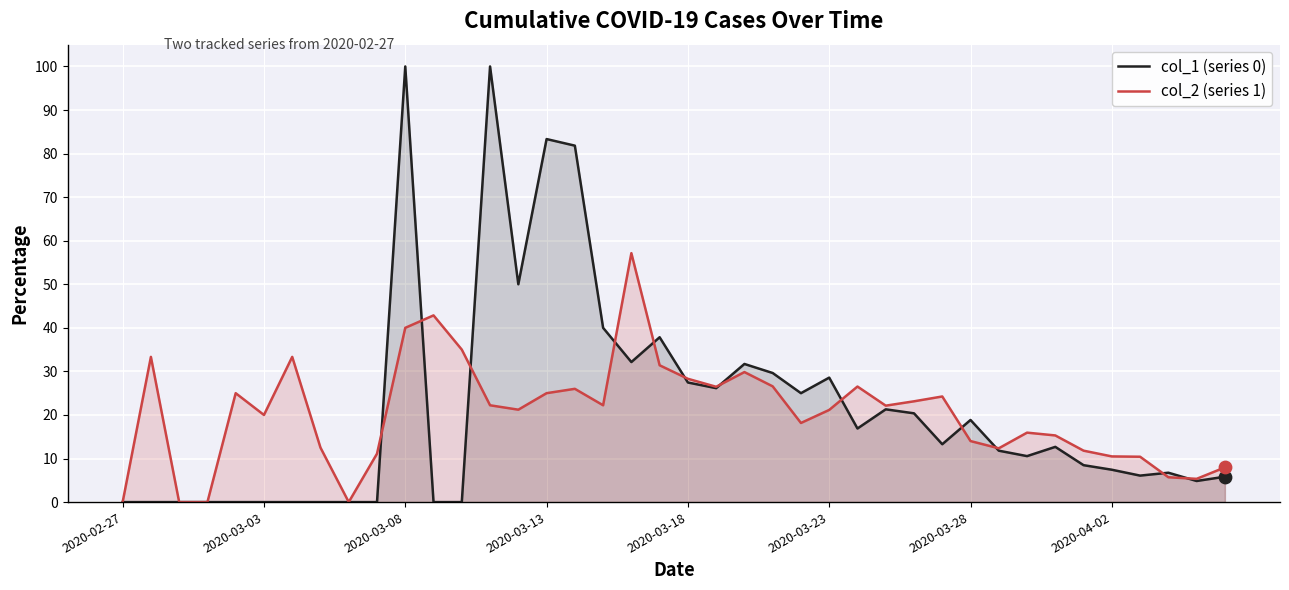

Which series has the largest total across all categories?

col_1 (series 0)